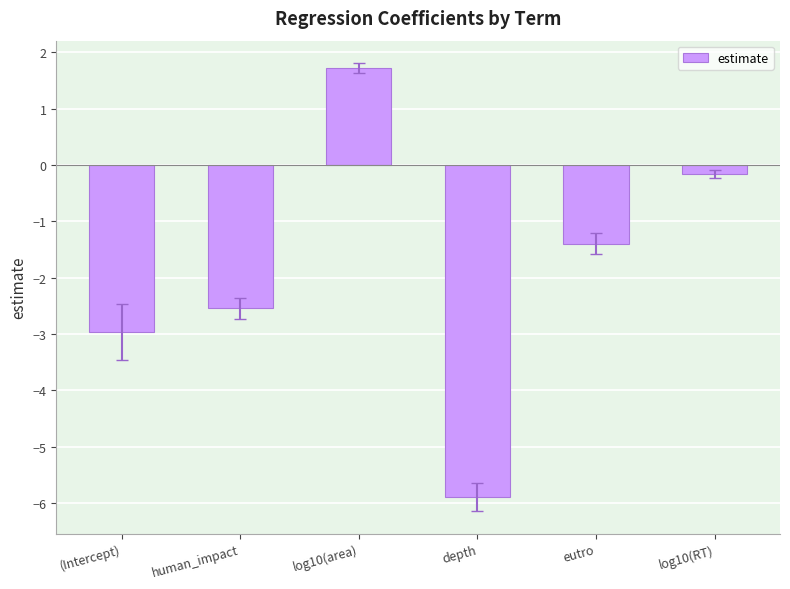

Which has a higher value, human_impact or log10(area)?

log10(area)